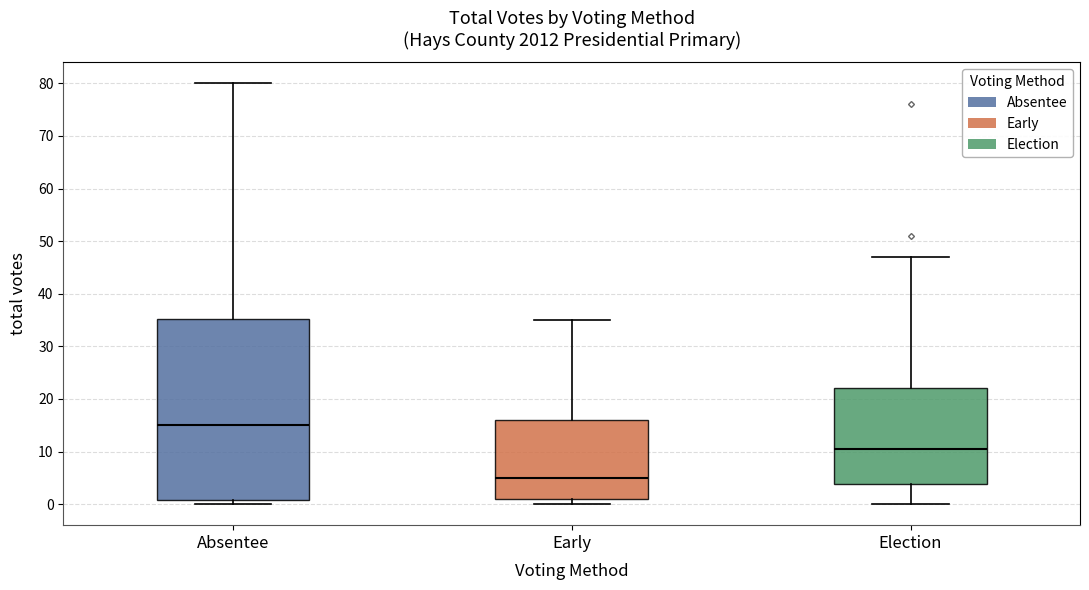

Which box has the highest median line?

Absentee